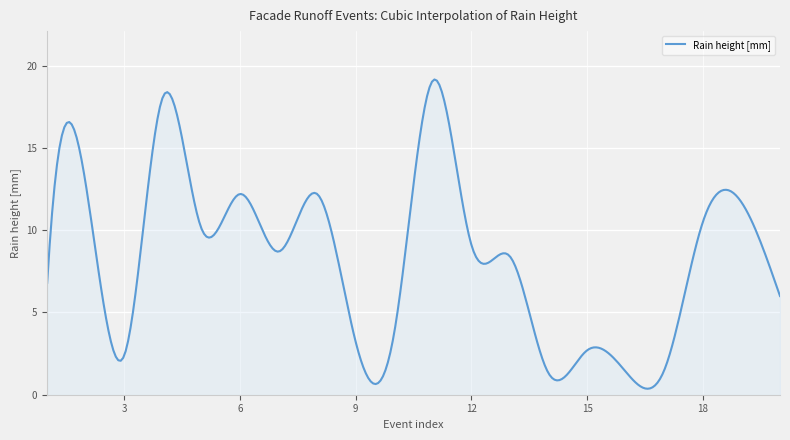

What is the maximum value shown in the chart?

19.2